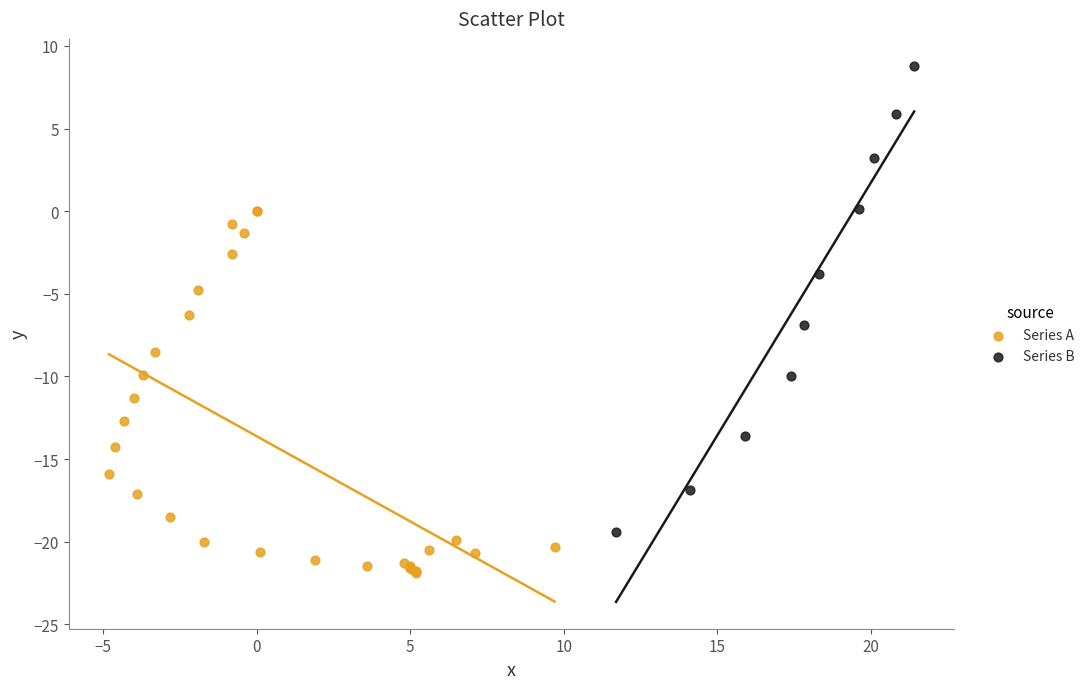

What are all the series names shown in the legend?

Series A, Series B